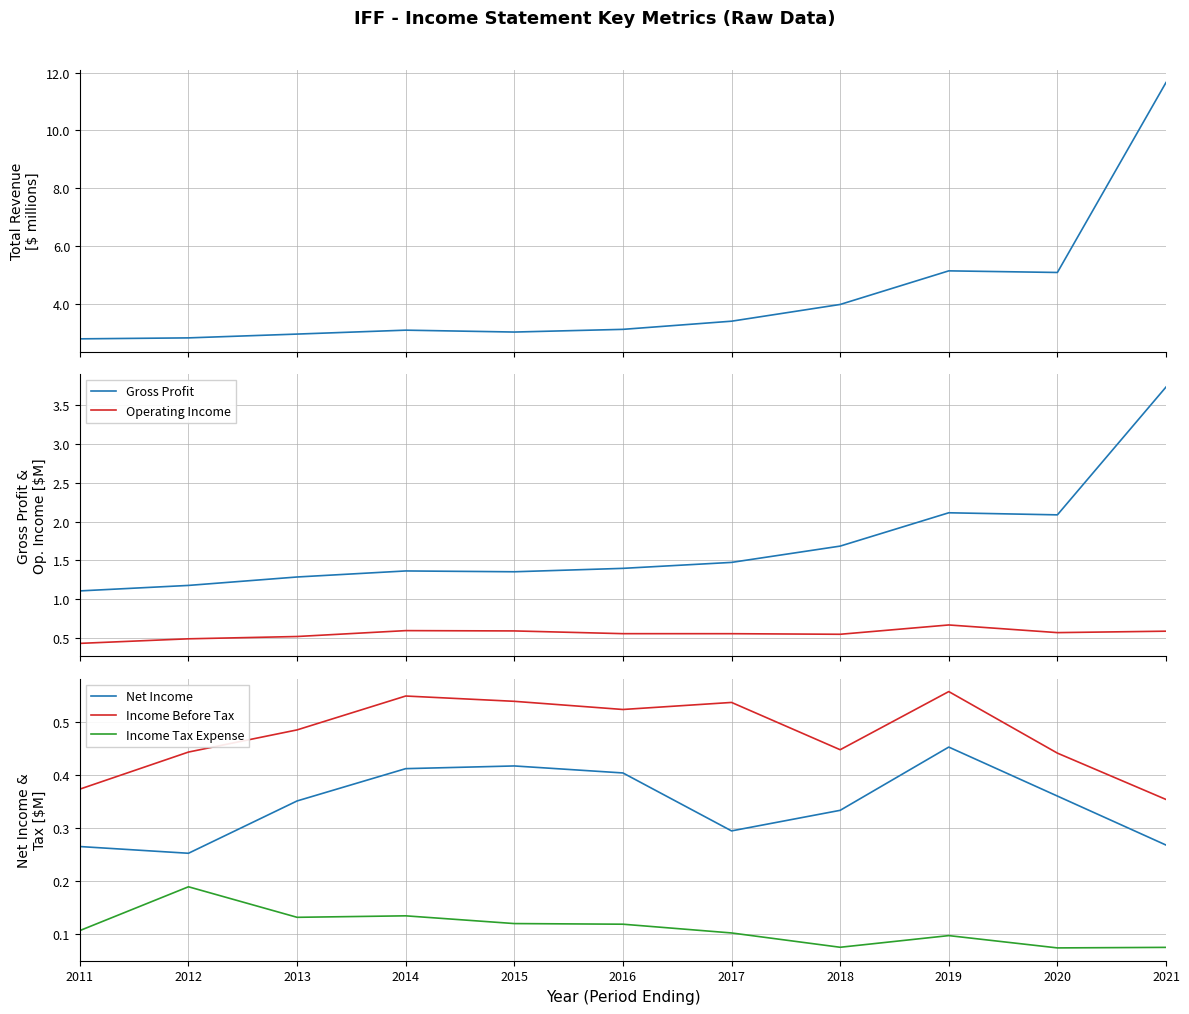

True or false: Operating Income has more than 1 interior local peaks.

True